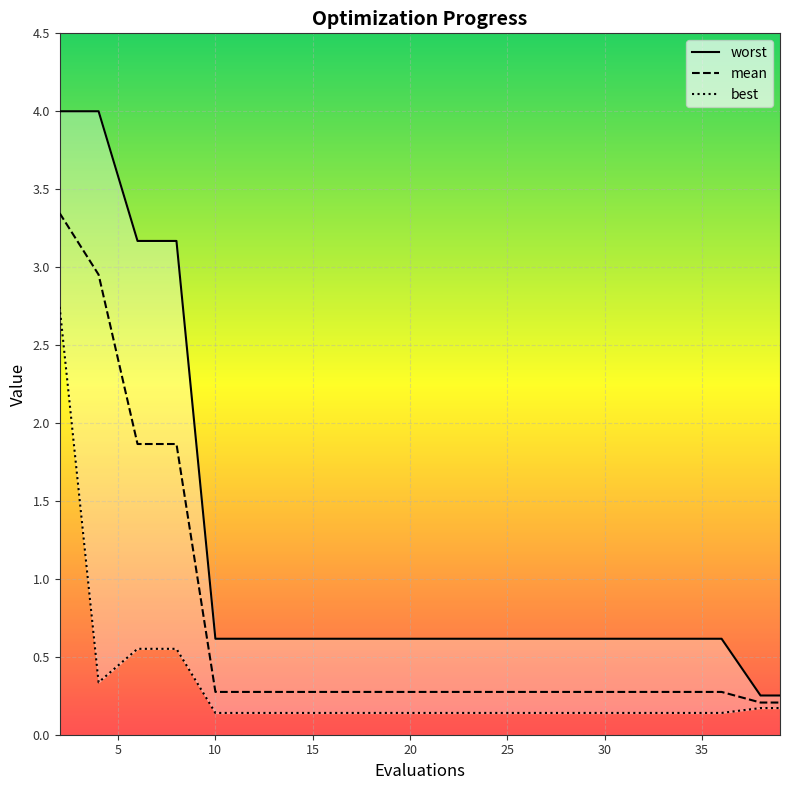

True or false: best and mean cross at least once.

False